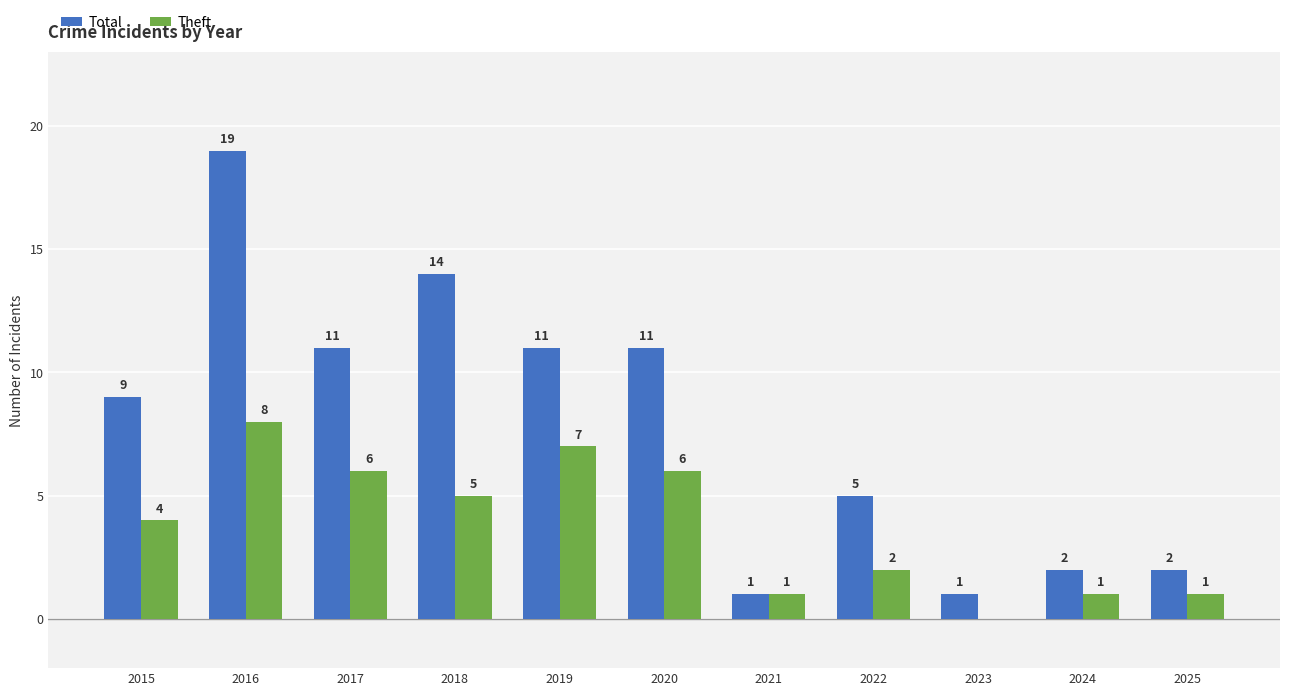

Is the value of Total at 2016 greater than the value of Theft at 2022?

Yes